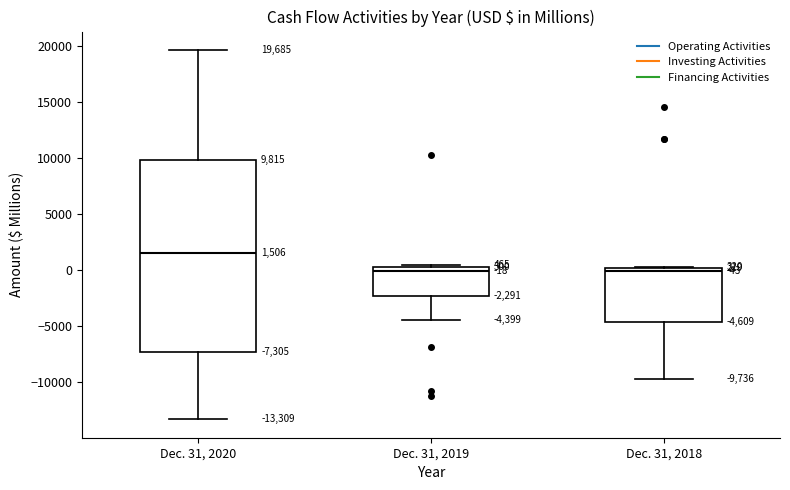

Comparing the boxes themselves (not the whiskers), which one is the tallest?

Dec. 31, 2020